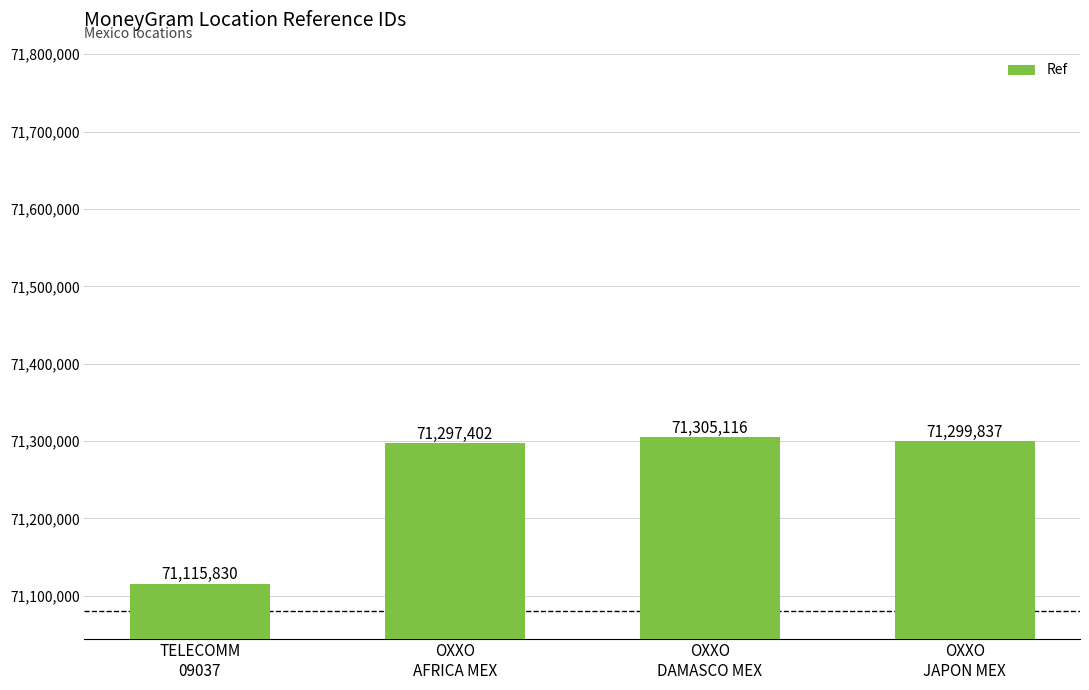

The value at TELECOMM
09037 is 107001091. True or false?

False